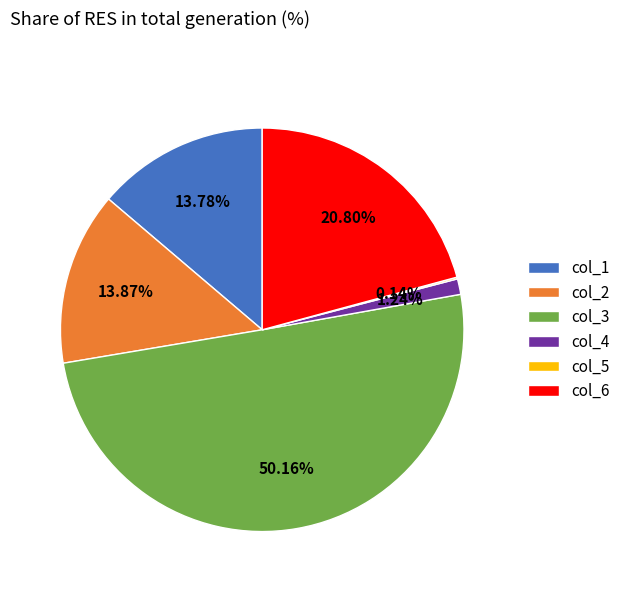

Approximately how many times larger is the value at col_3 compared to col_2?

3.6